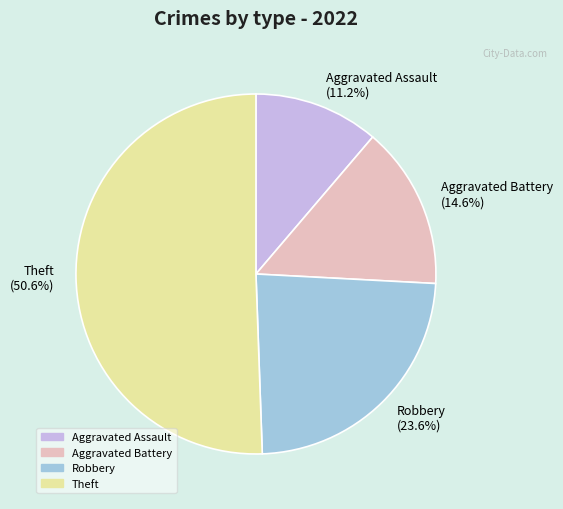

Is the sum of Robbery (23.6%) and Aggravated Battery (14.6%) greater than half?

No